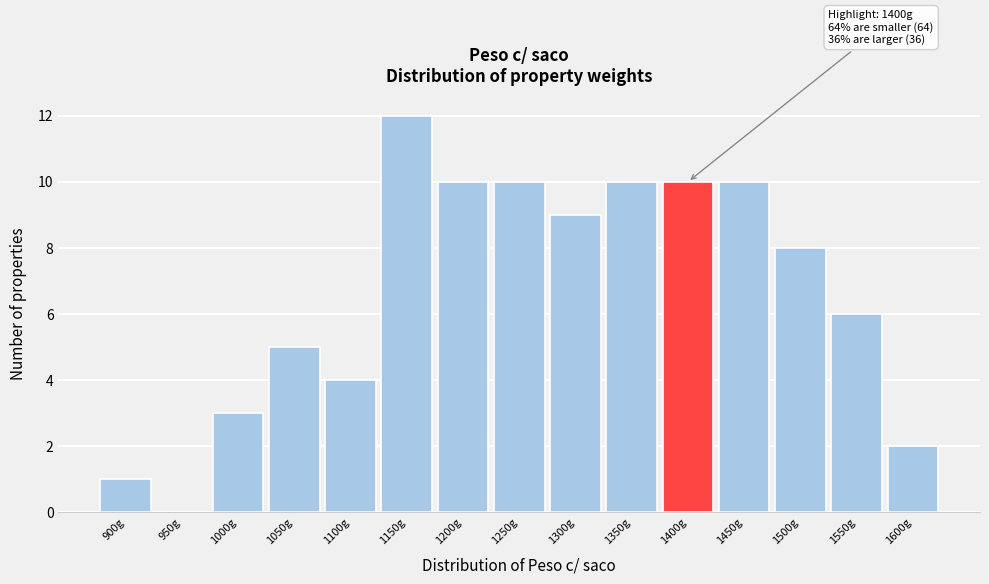

Reading left to right, transcribe all the data shown in this chart.

900g=1	950g=0	1000g=3	1050g=5	1100g=4	1150g=12	1200g=10	1250g=10	1300g=9	1350g=10	1400g=10	1450g=10	1500g=8	1550g=6	1600g=2